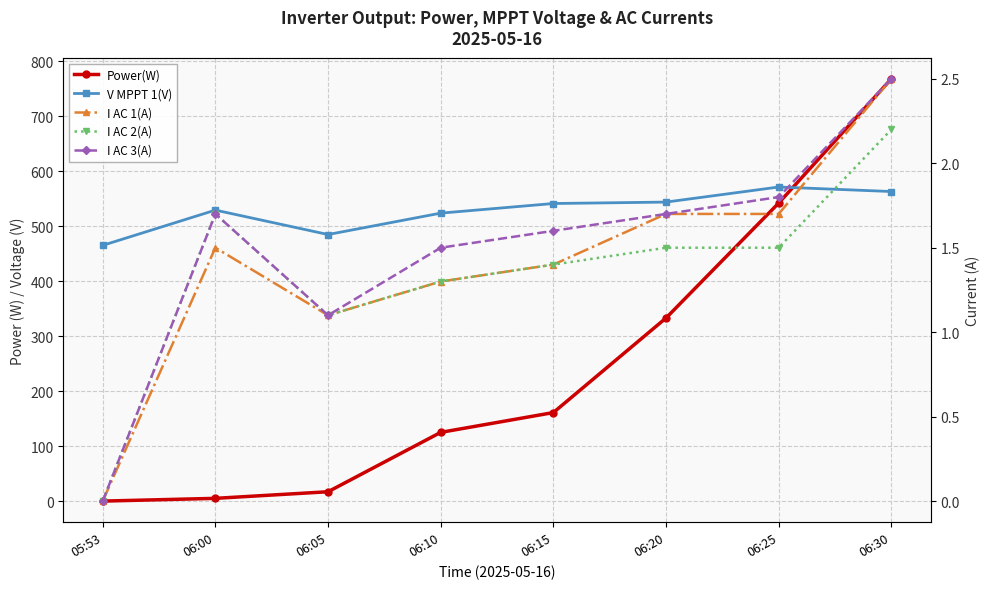

Which series has the widest spread of values?

Power(W)